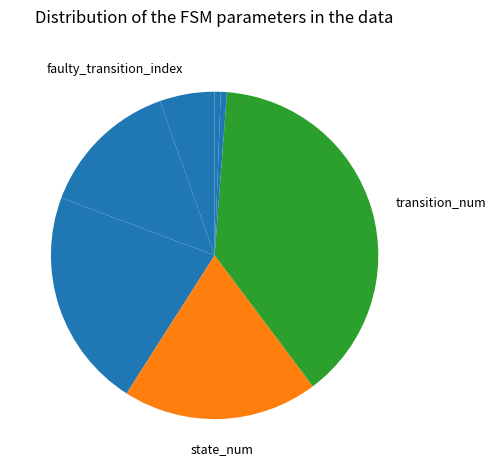

Which slice is the largest?

transition_num